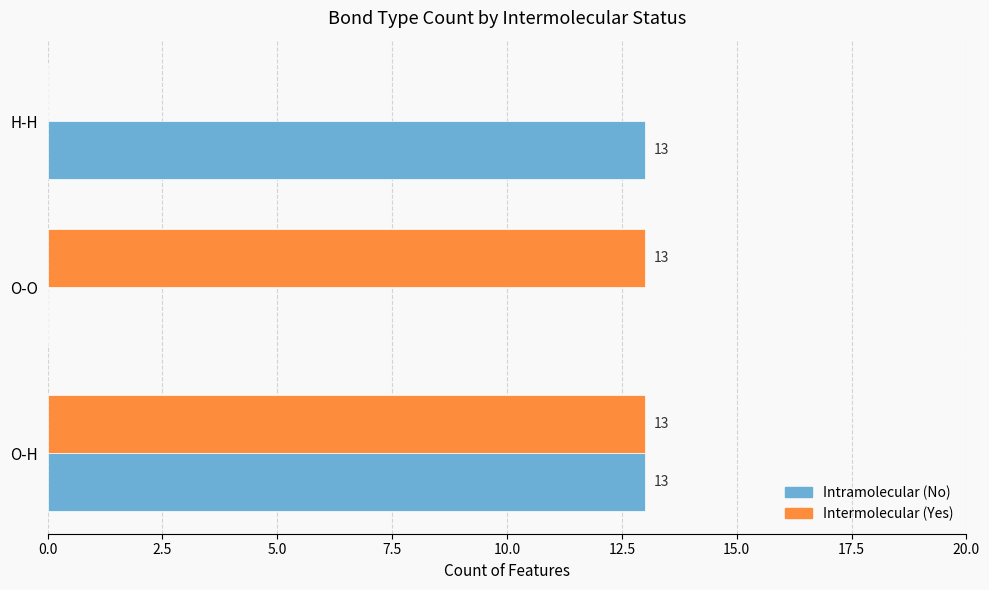

Where is Intermolecular (Yes) nearest to the value 6?

H-H